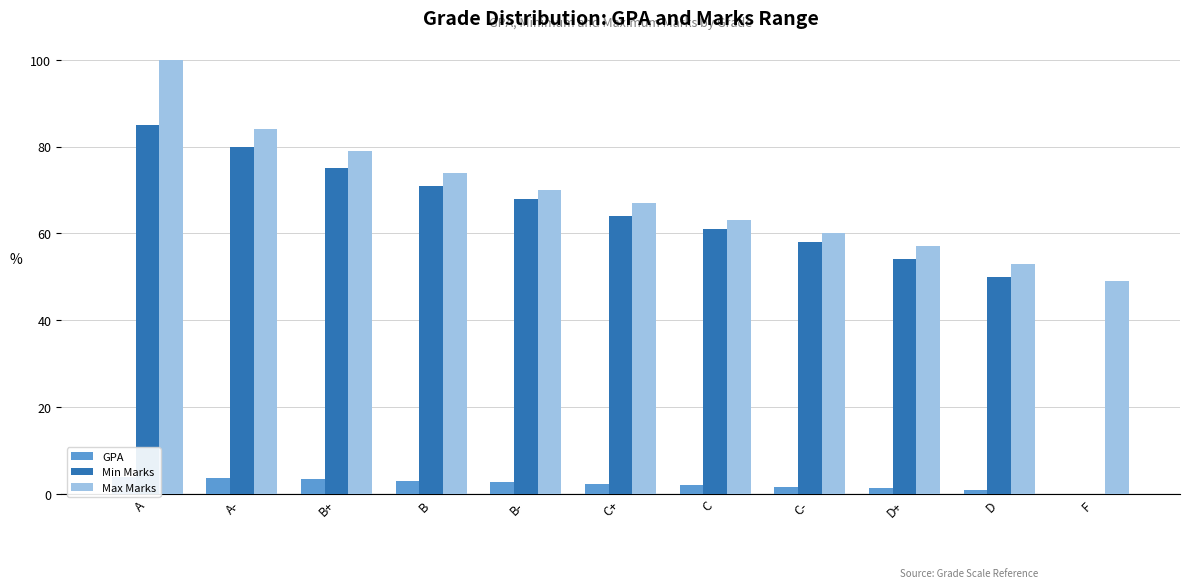

What is the average value of the Max Marks series?

68.7